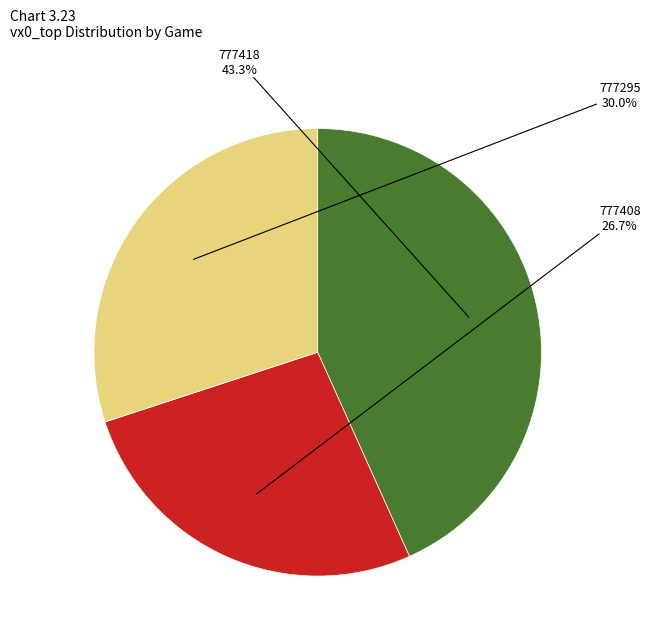

Is there a majority slice in this chart?

No